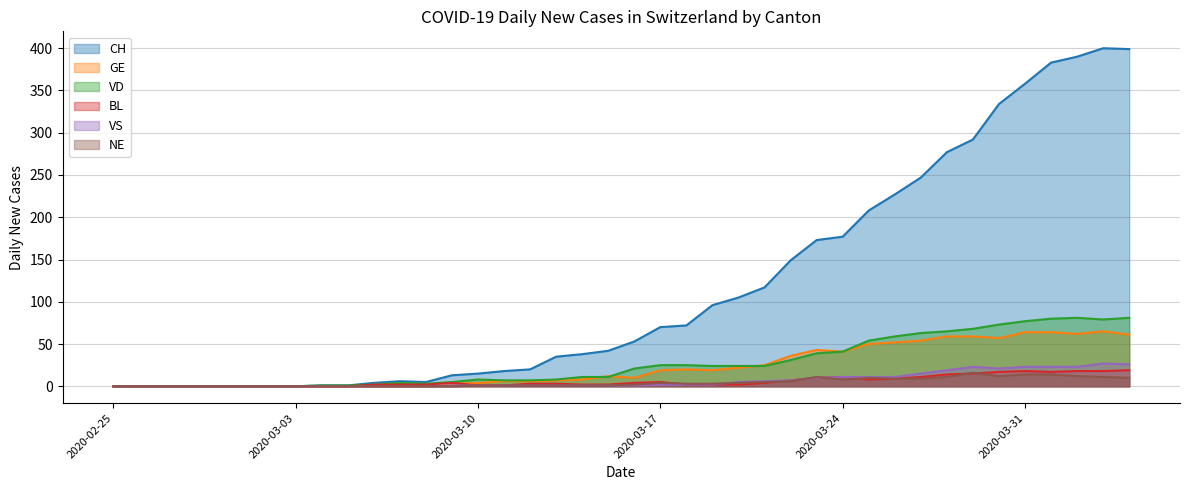

Which series has the widest spread of values?

CH